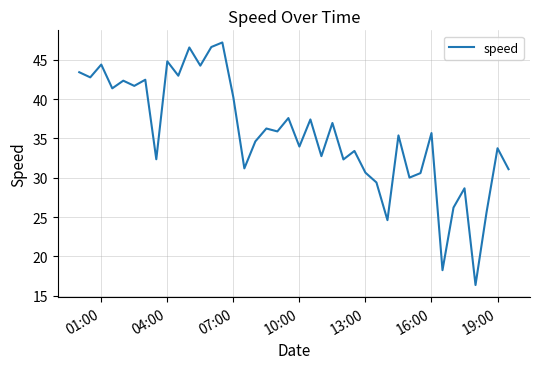

What is the maximum value shown in the chart?

47.2